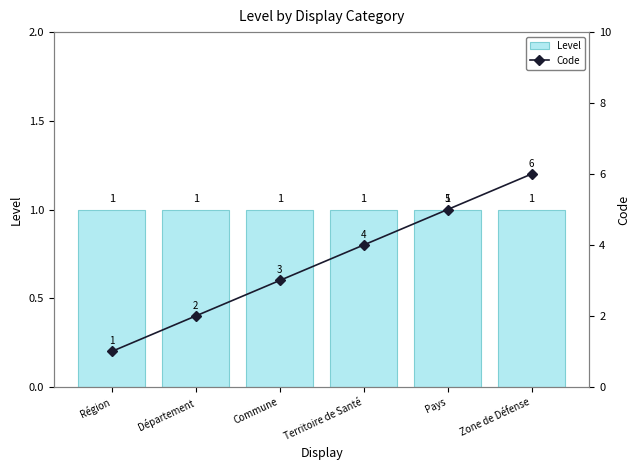

True or false: Level has a value of 2 at Département.

False